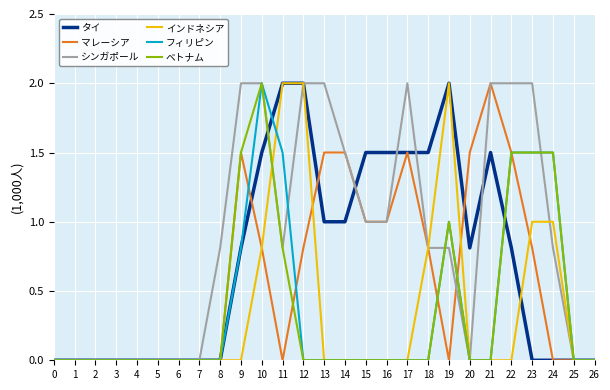

What is the difference between the highest and lowest values at 8?

0.8